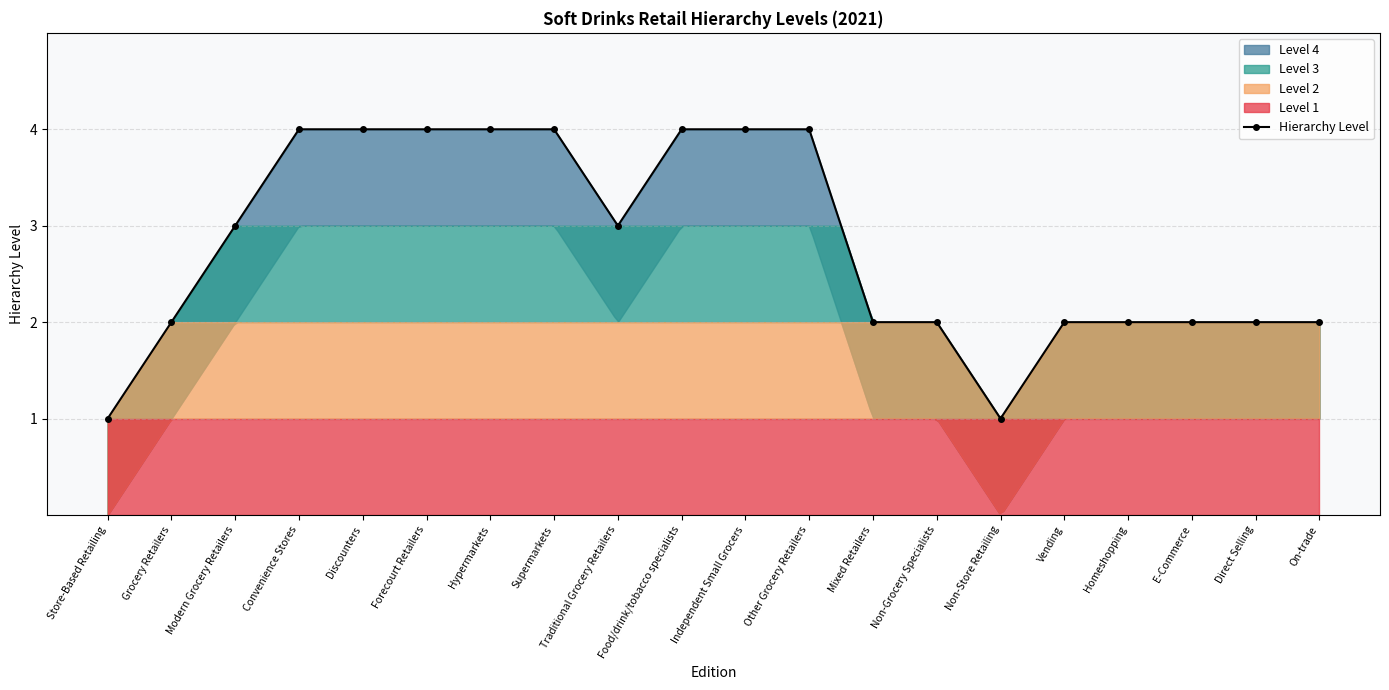

How many distinct data groups are displayed?

1